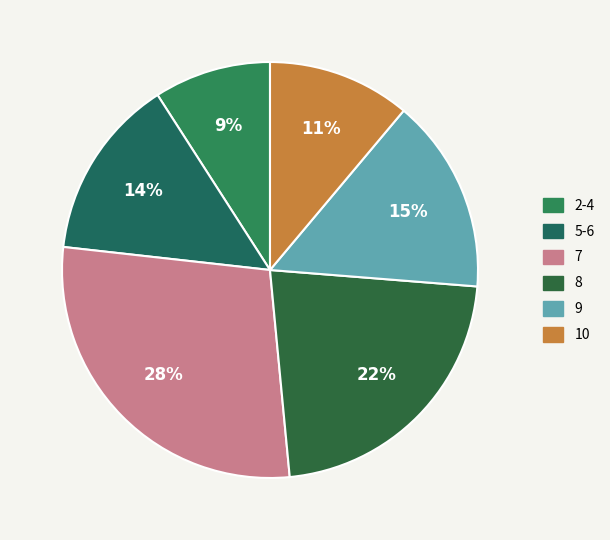

Which slice is the smallest?

2-4